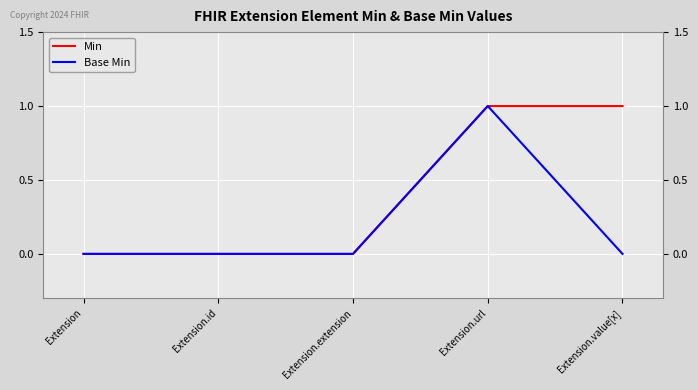

The Base Min series shows 0 at Extension.value[x]. True or false?

True